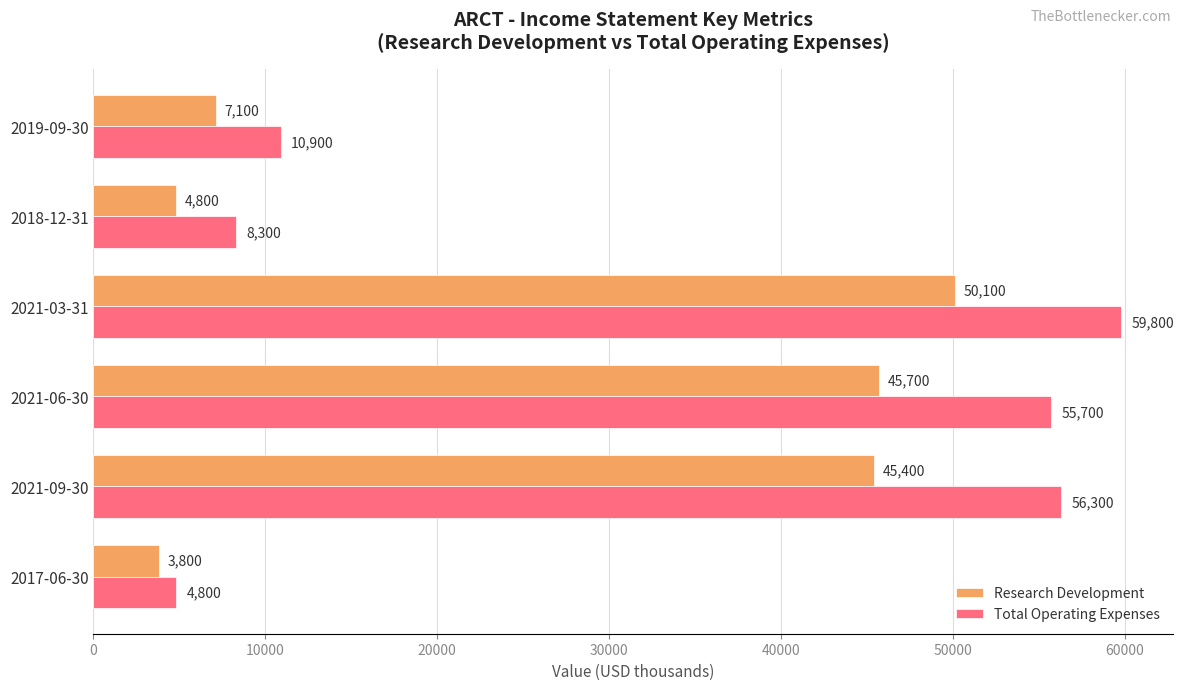

How many categories are shown in the chart?

6